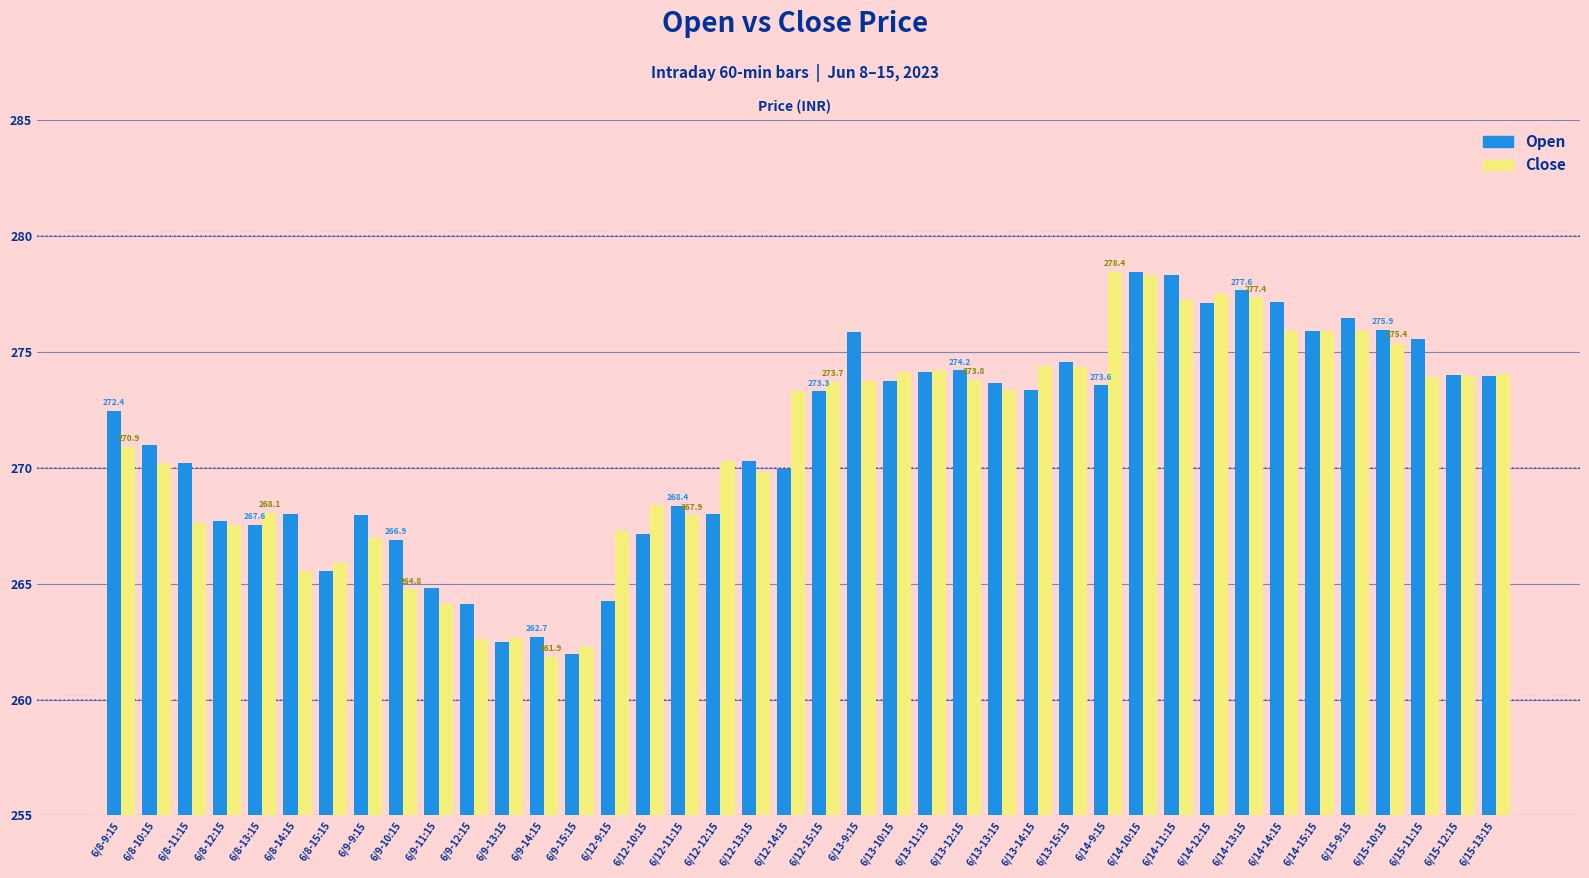

What is the minimum value for Close?

261.9